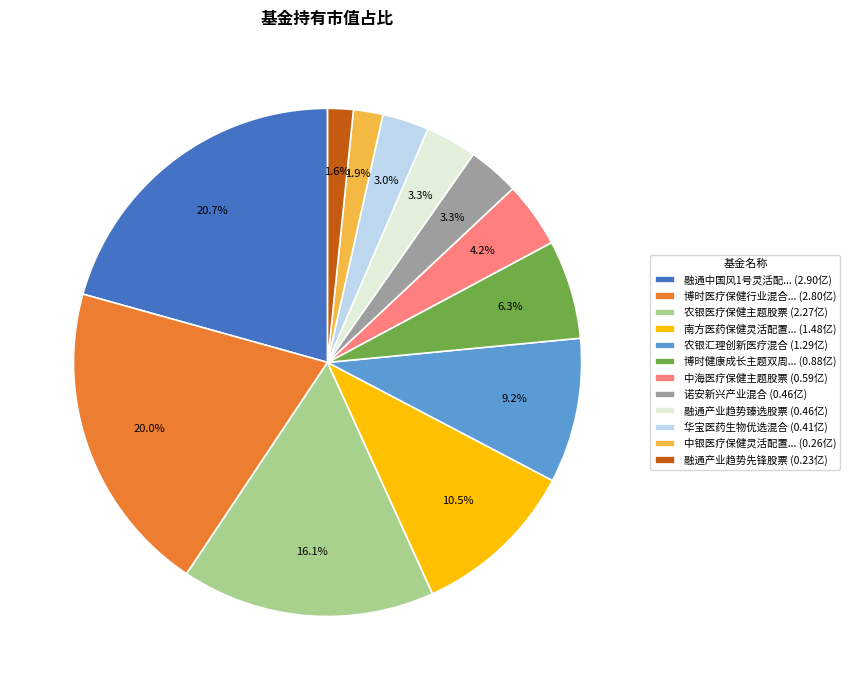

What is the largest slice in the pie chart?

融通中国风1号灵活配... (2.90亿)